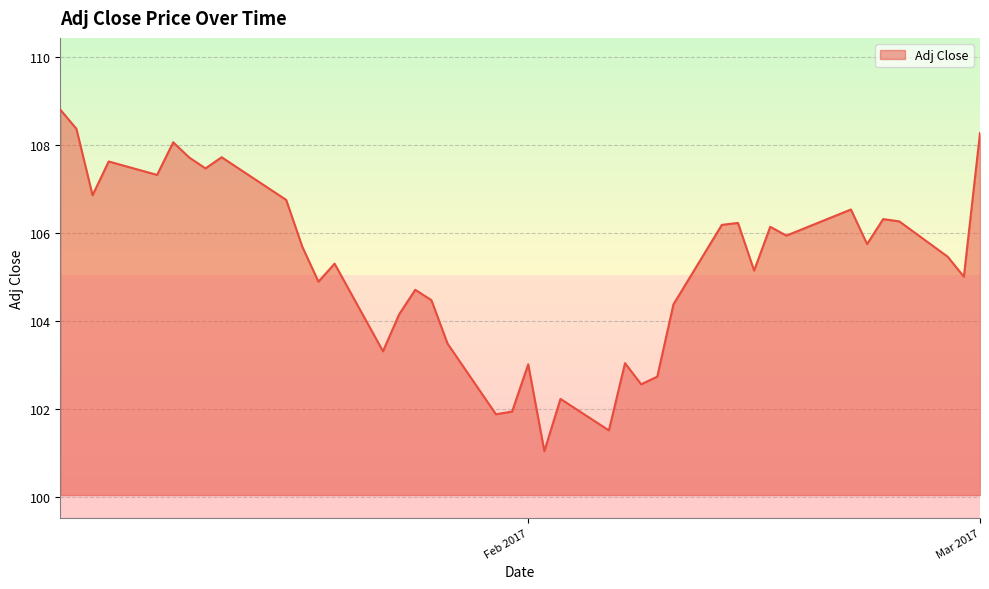

What is the maximum value shown in the chart?

108.8